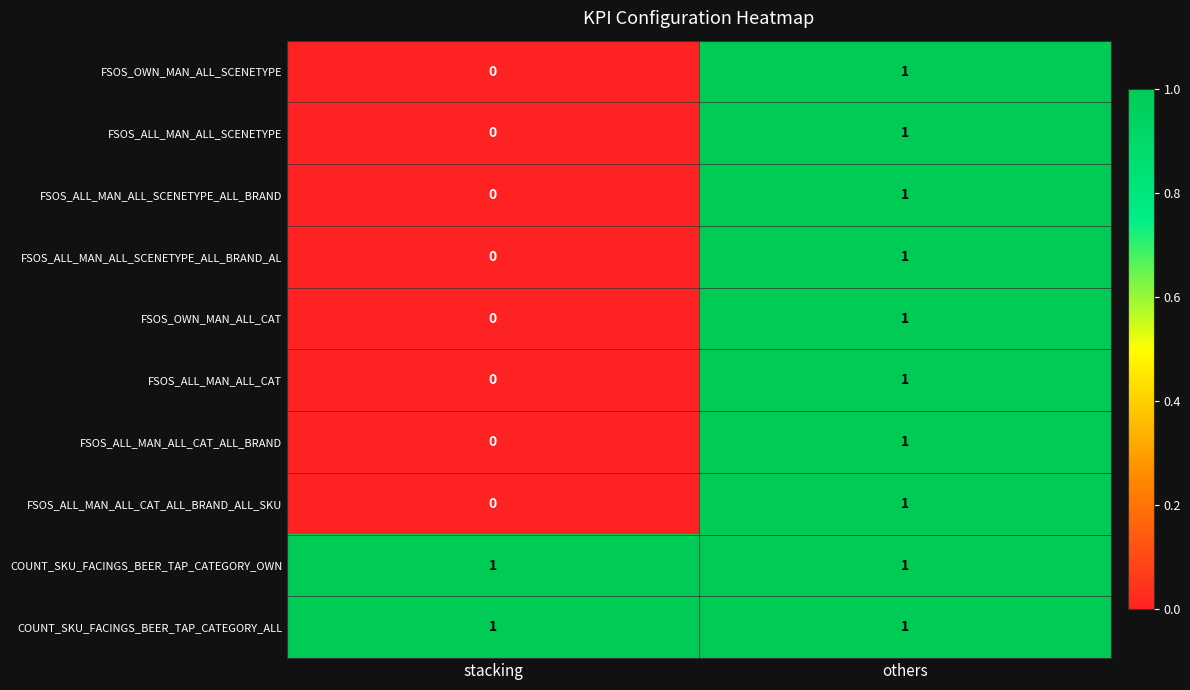

Count the number of data series in this chart.

10